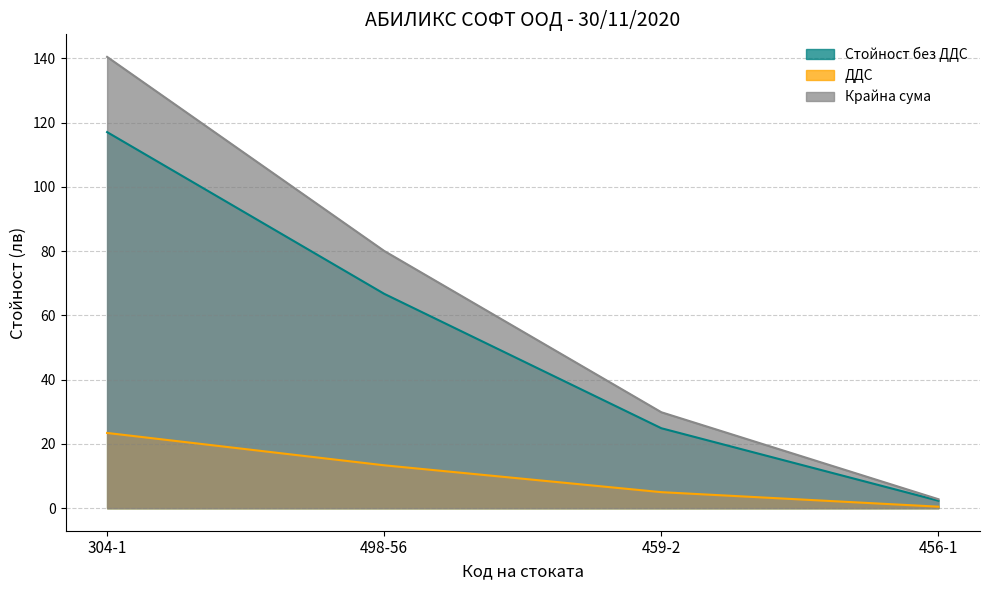

Between 456-1 and 498-56, which is larger?

498-56